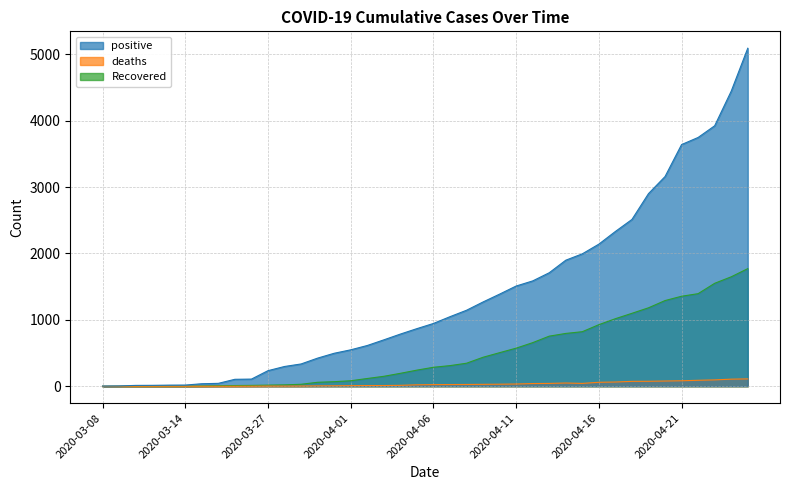

What is the maximum value shown in the chart?

5092